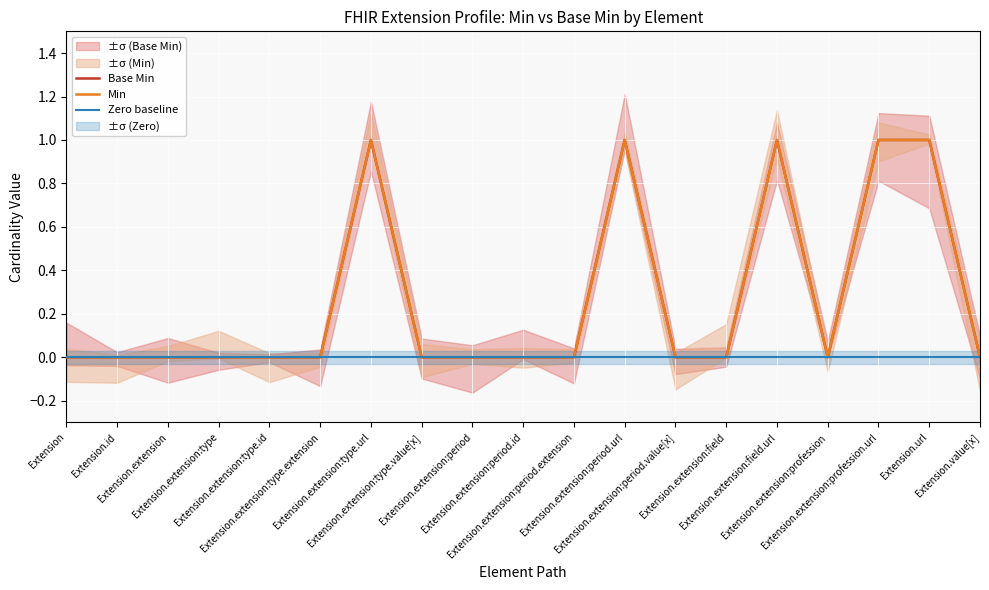

Where is the first local maximum for Base Min?

Extension.extension:type.url